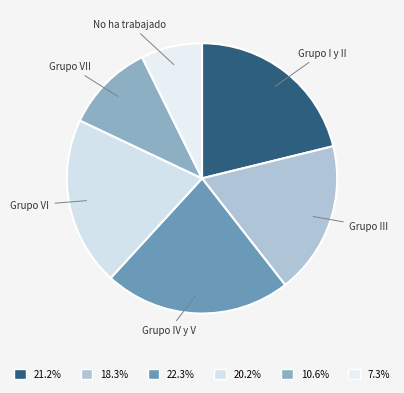

Rank the categories by value from lowest to highest.

No ha trabajado, Grupo VII, Grupo III, Grupo VI, Grupo I y II, Grupo IV y V